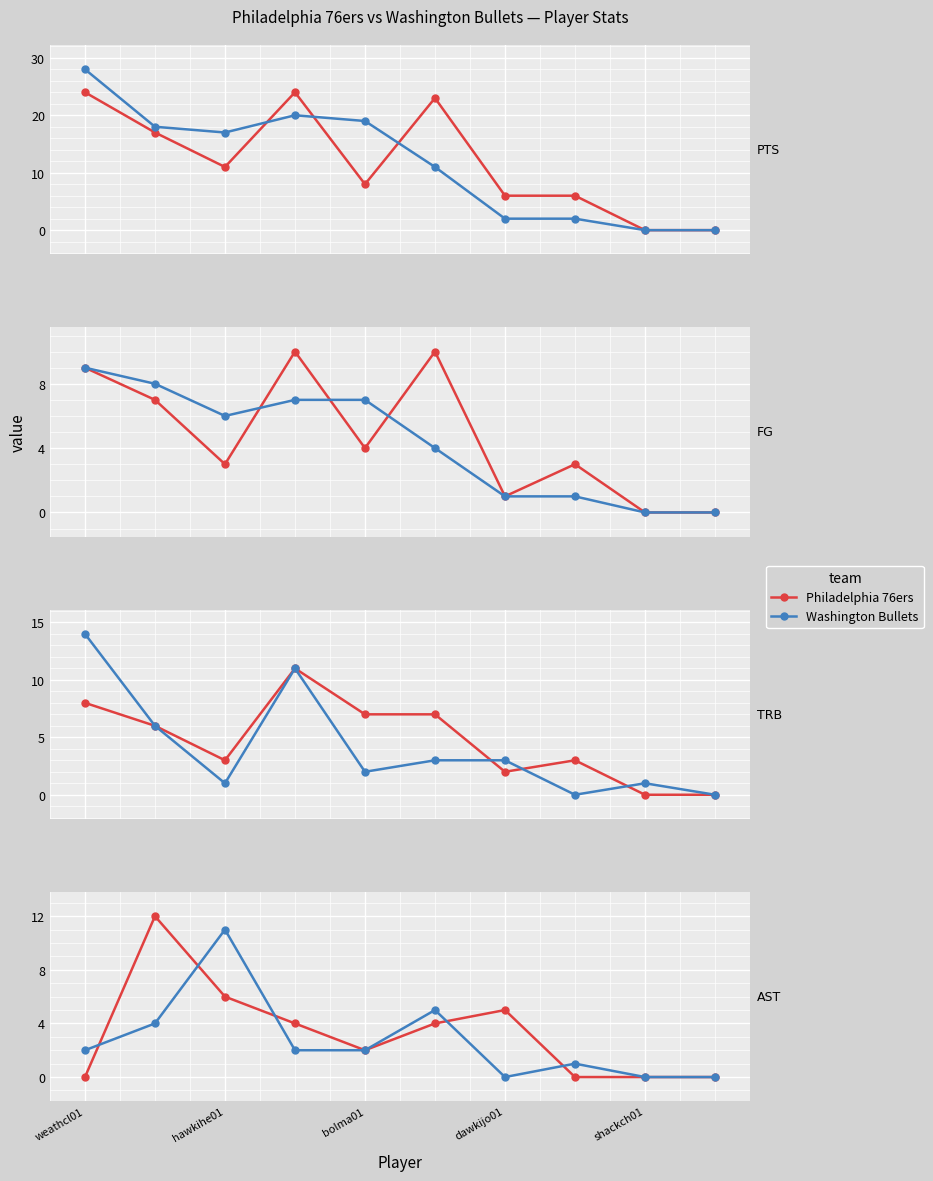

True or false: Washington Bullets and Philadelphia 76ers intersect in this chart.

True